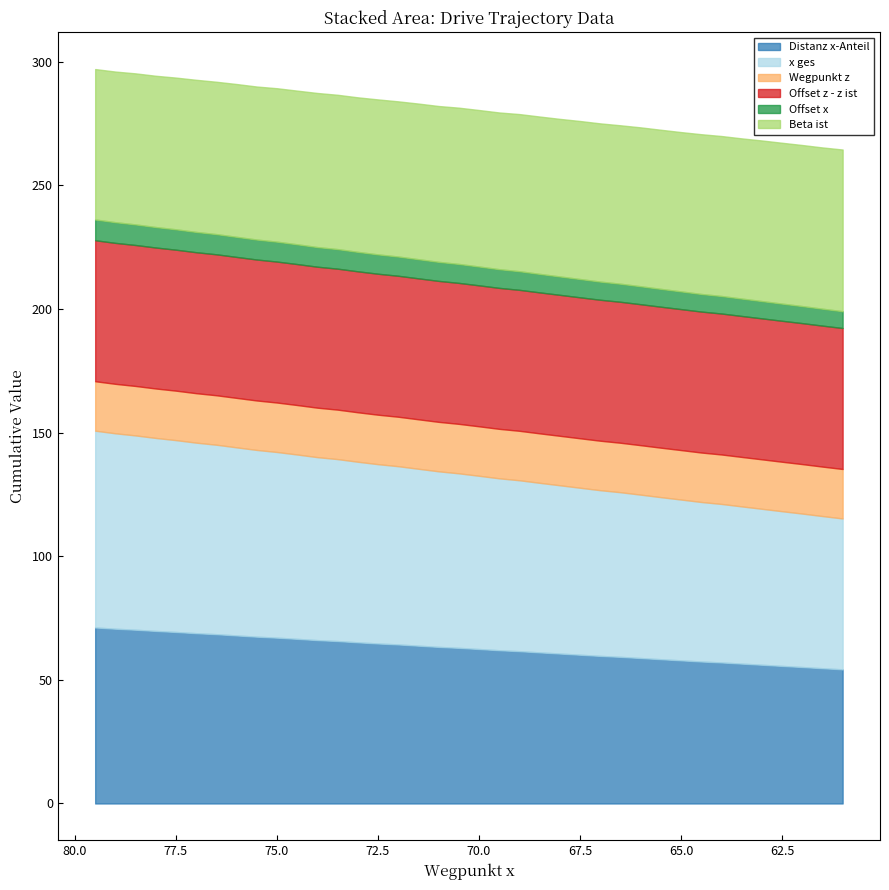

The value of Distanz x-Anteil at 62.5 is 79.3. True or false?

False